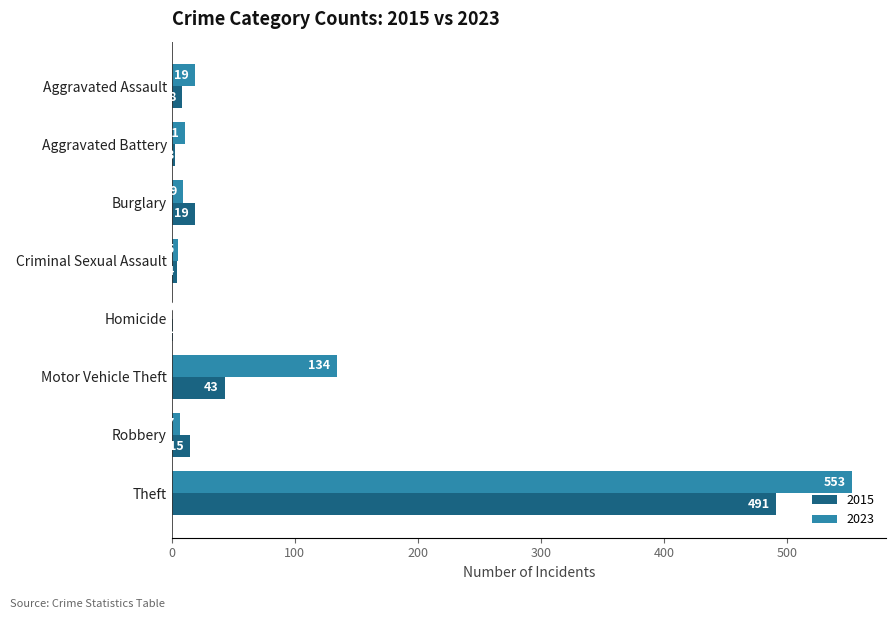

What is the total value across all series at Criminal Sexual Assault?

9